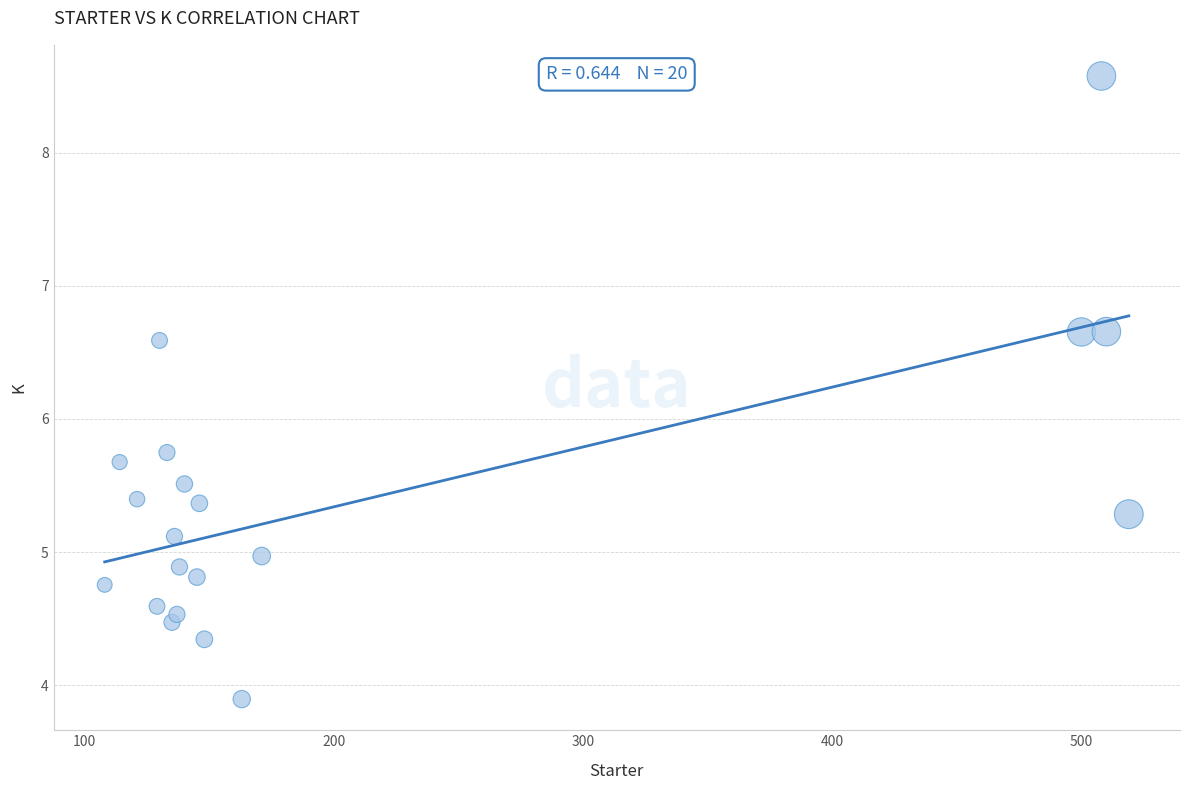

What is the range of X values (max minus min)?

411.0